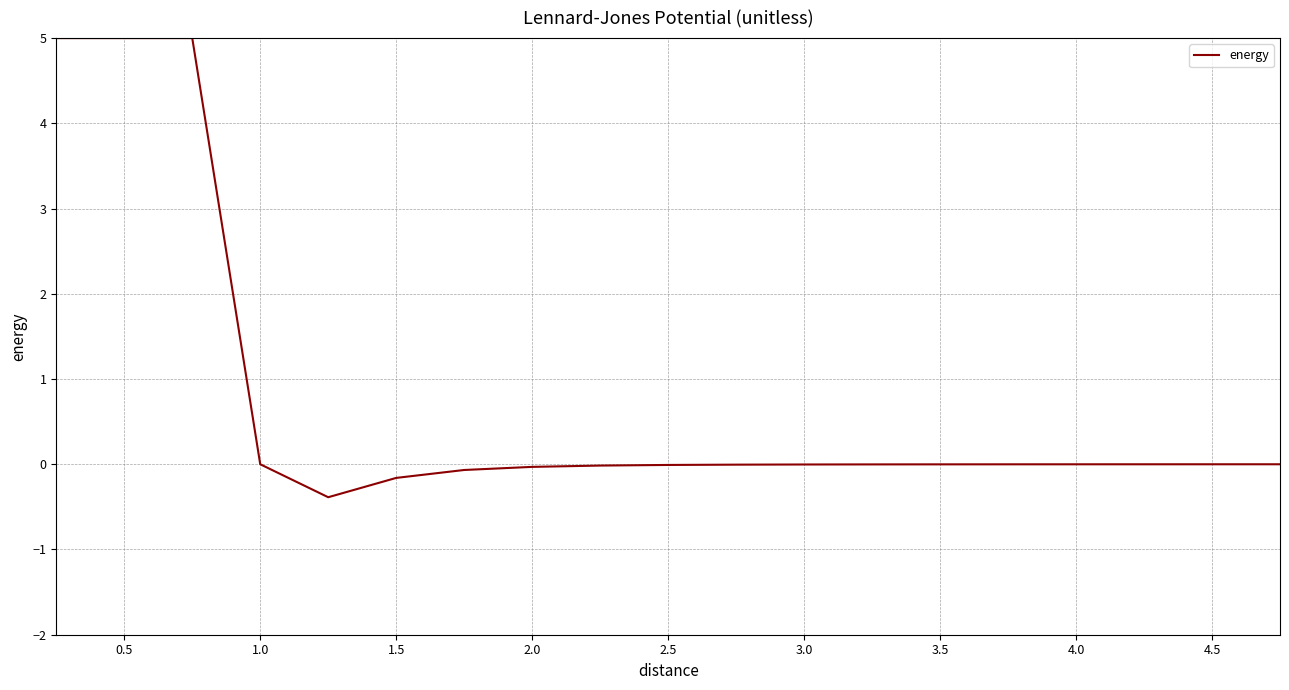

What is the difference between the maximum and minimum values?

5.4